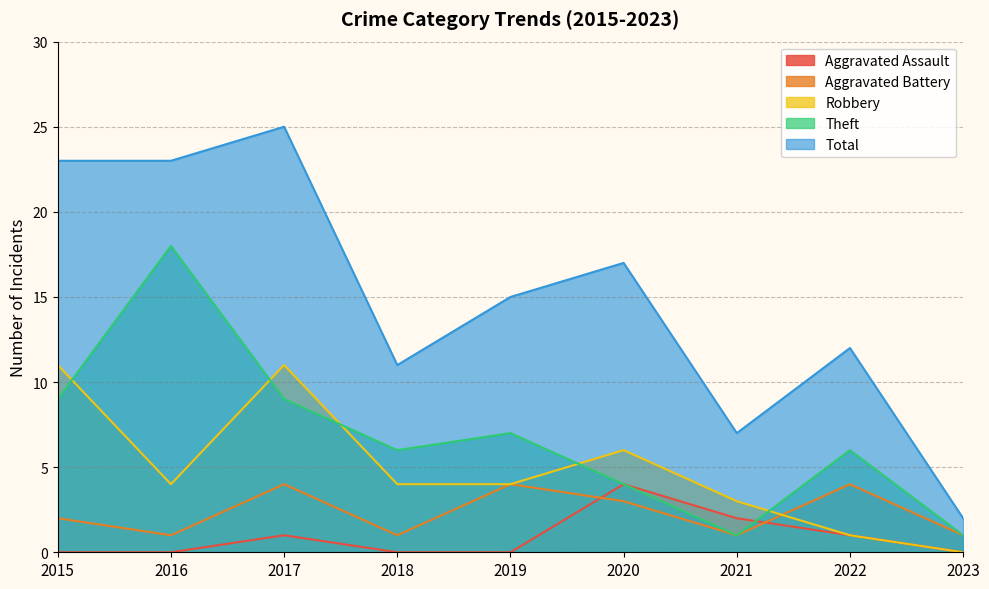

True or false: Total has a value of 39 at 2015.

False